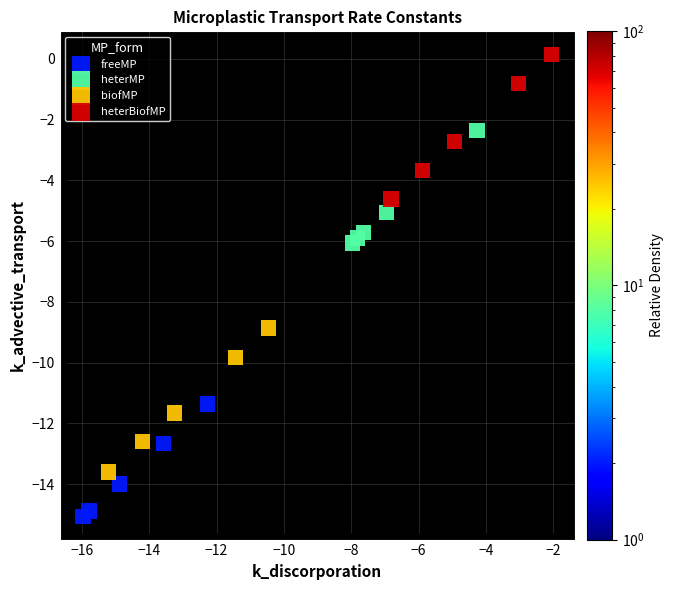

Which series has the largest Y range (max minus min)?

heterBiofMP